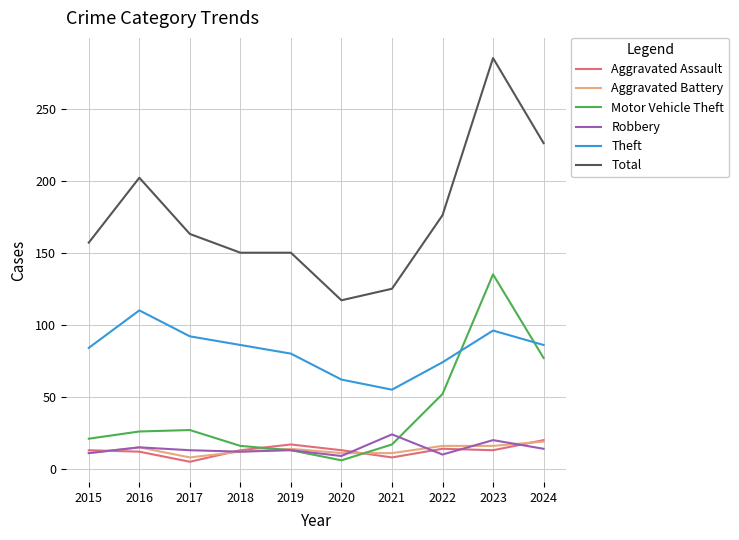

What is the maximum value for Motor Vehicle Theft?

135